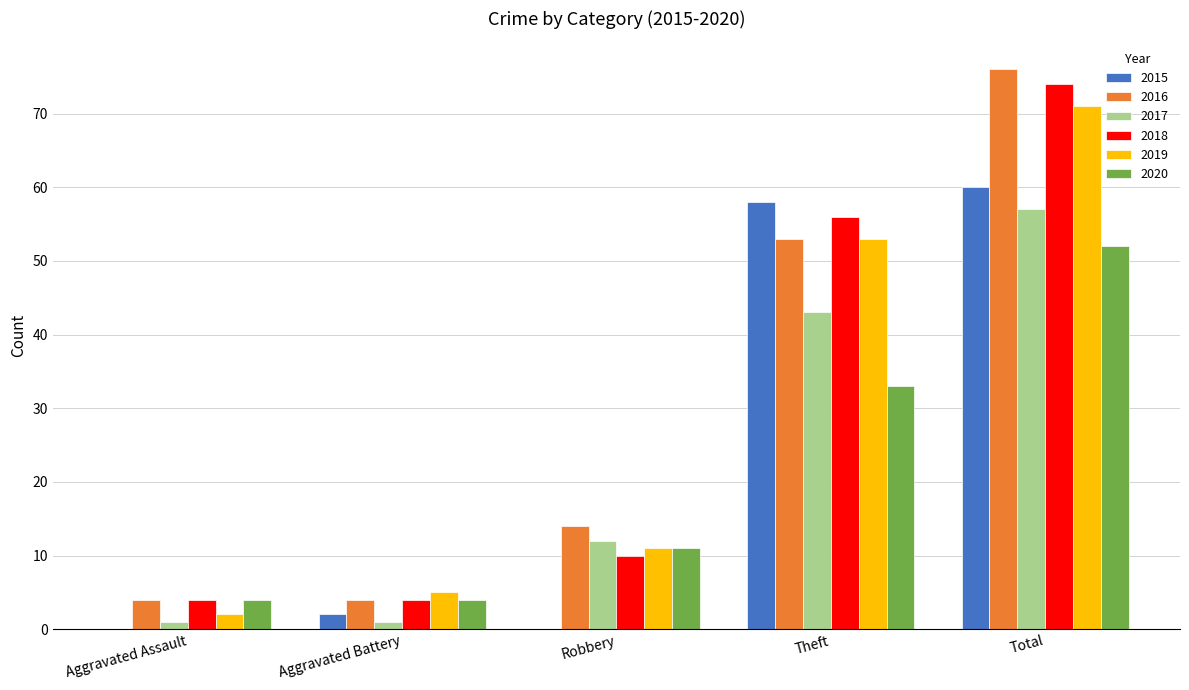

At which category is the sum across all series the highest?

Total